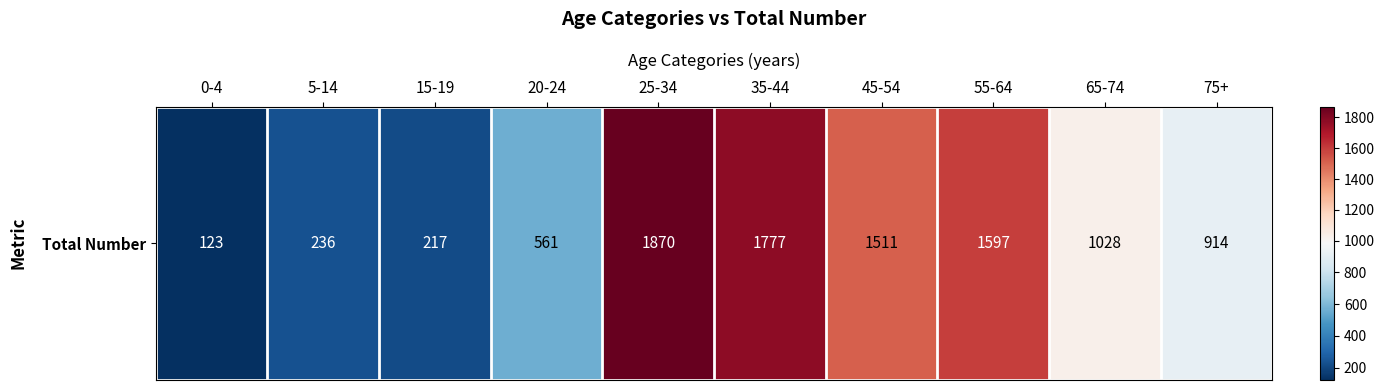

How many data points does each series have?

10